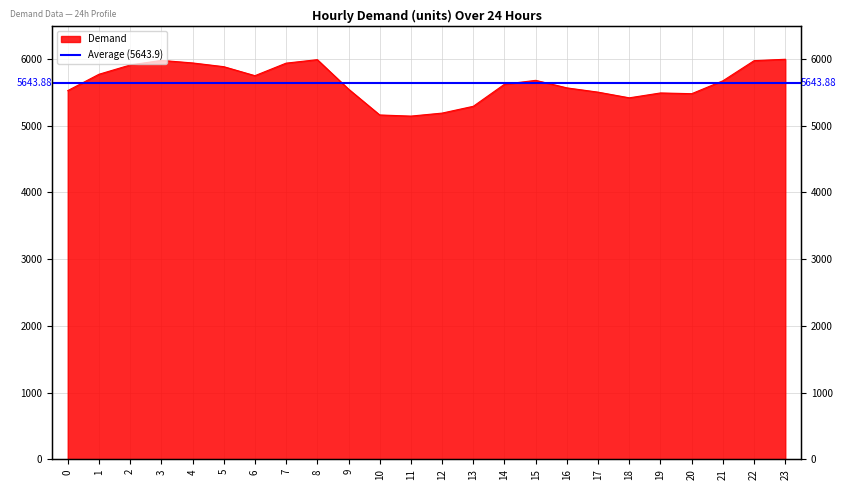

Which label corresponds to the largest value in the chart?

23